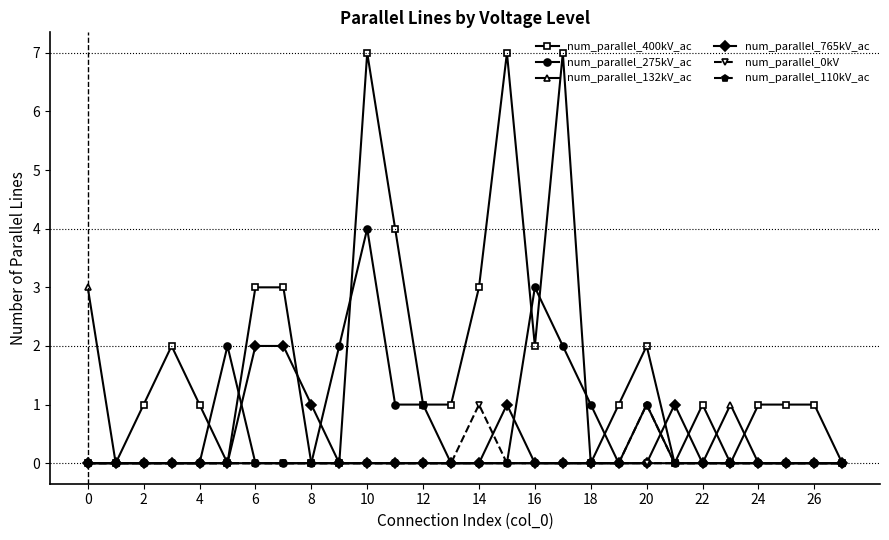

Which series has the largest total across all categories?

num_parallel_400kV_ac